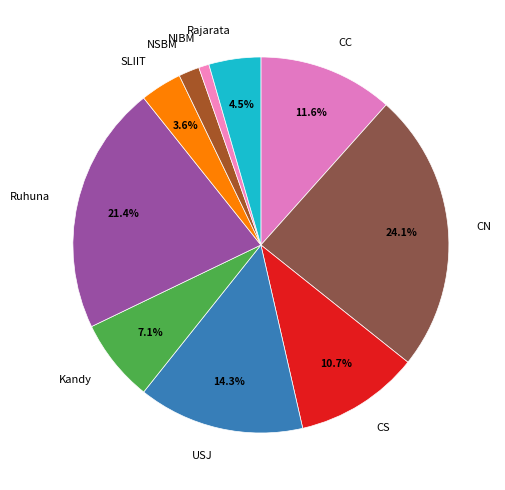

Between Ruhuna and CS, which is larger?

Ruhuna